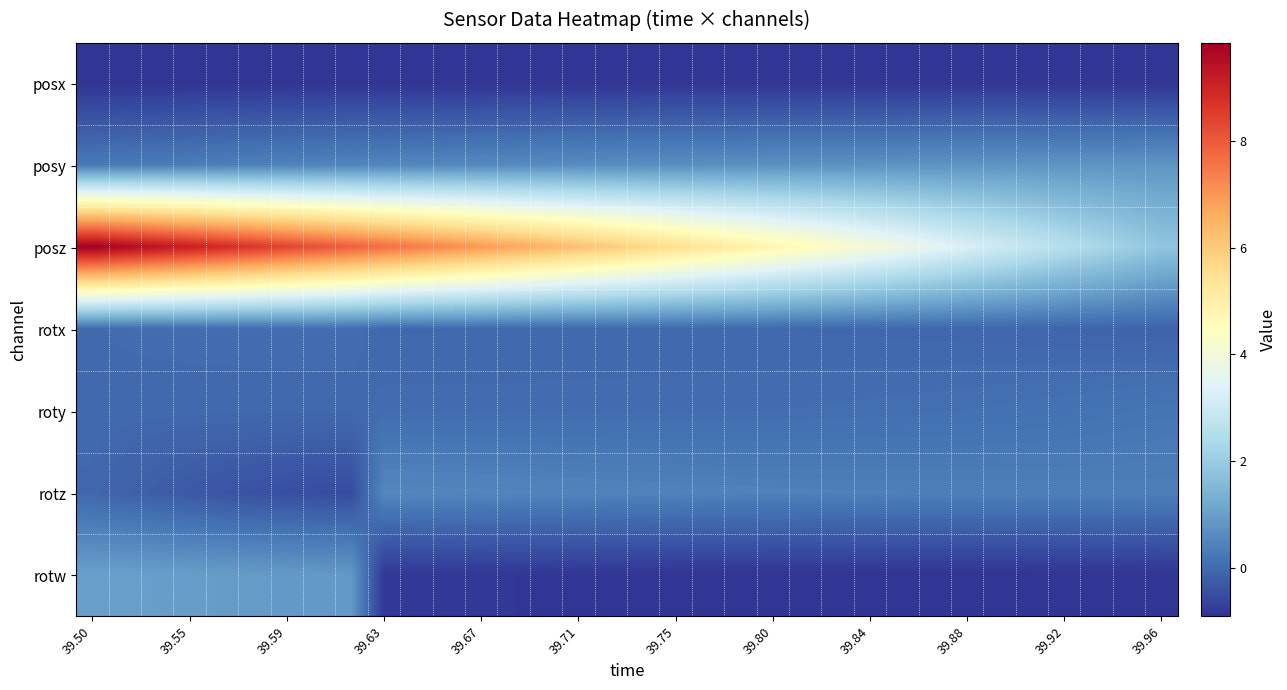

What is the minimum value shown in the chart?

-0.9